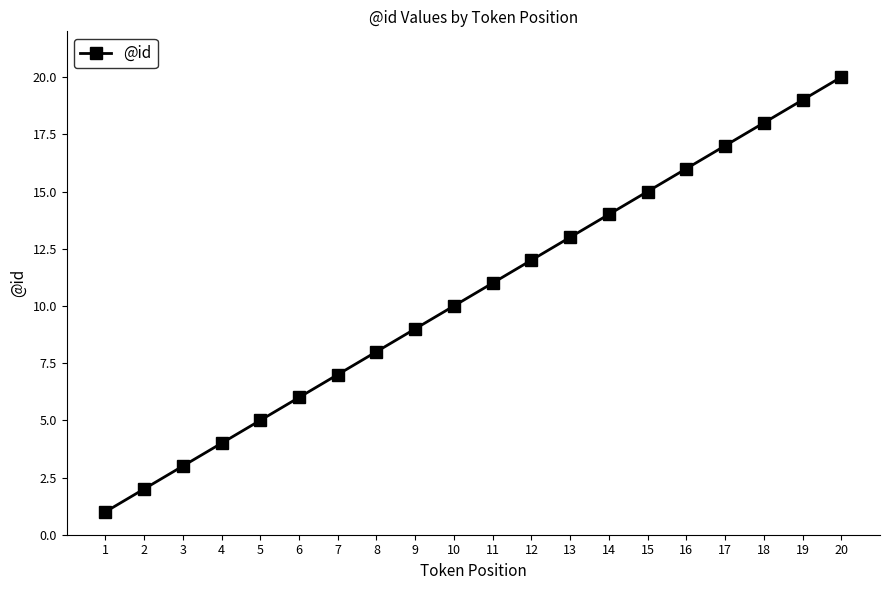

Reading left to right, extract all data points from this chart.

1=1	2=2	3=3	4=4	5=5	6=6	7=7	8=8	9=9	10=10	11=11	12=12	13=13	14=14	15=15	16=16	17=17	18=18	19=19	20=20